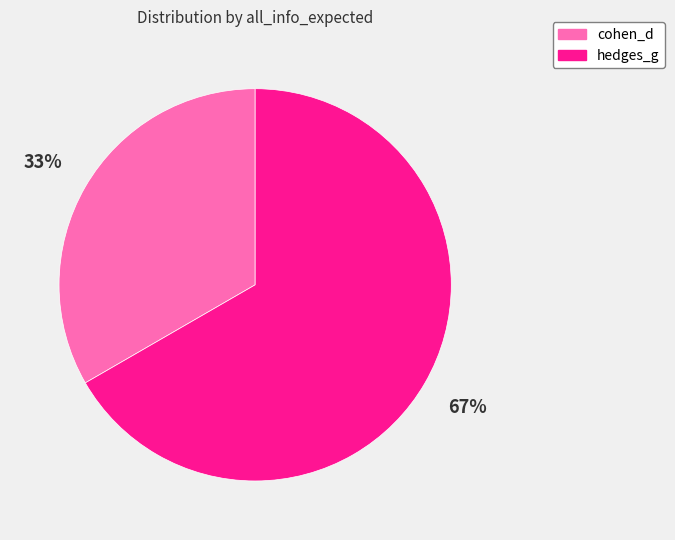

To the nearest percent, what percentage of the pie is hedges_g?

67%